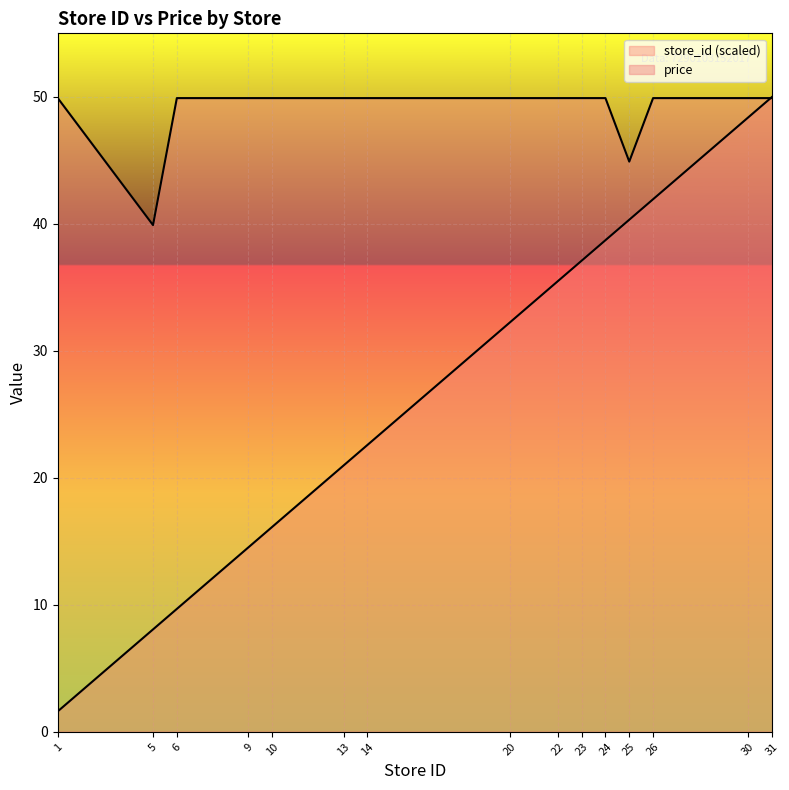

At 31, list the series in order from largest to smallest.

store_id (scaled), price